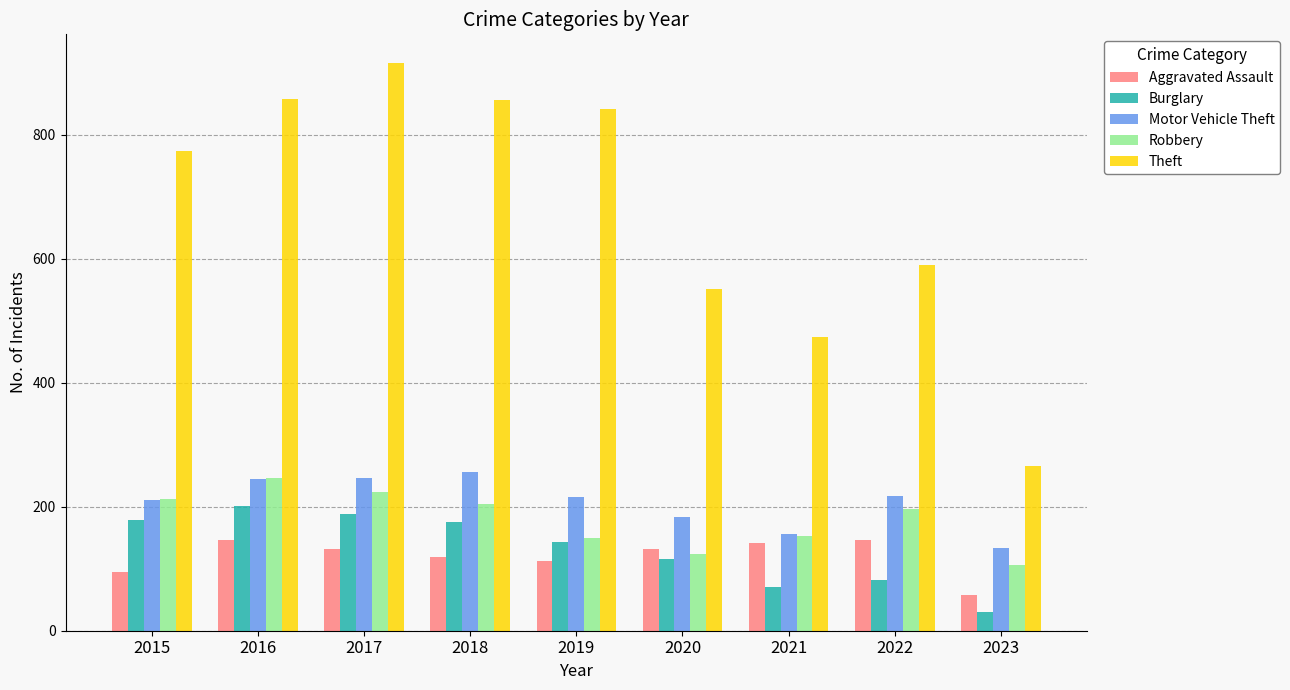

Read the Theft value at 2016.

858